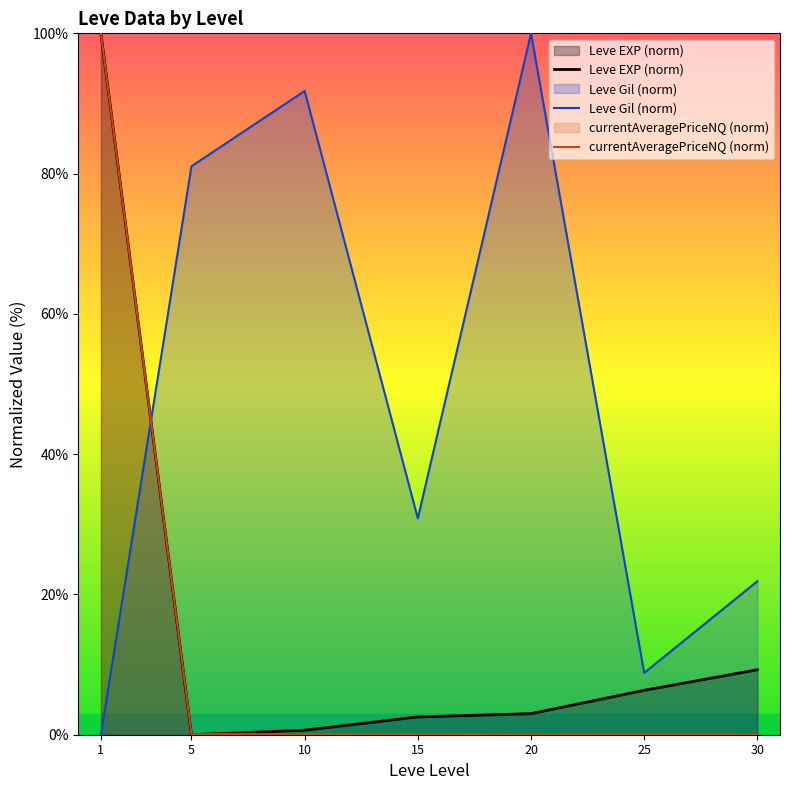

What is the spread (max minus min) of values at 30?

21.9